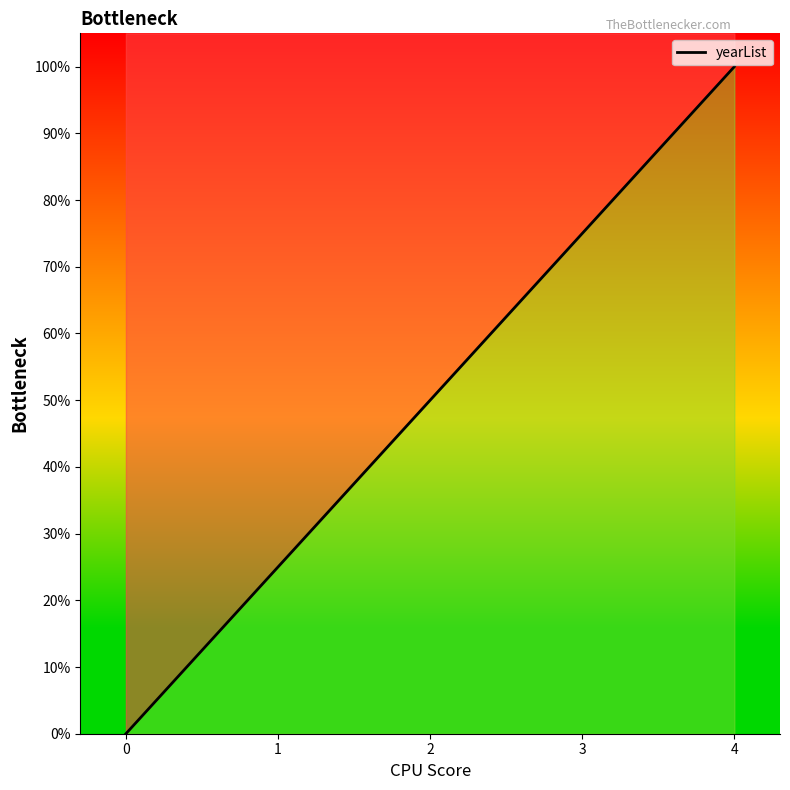

Reading right to left, list all the values displayed in this chart.

4=100	3=75	2=50	1=25	0=0